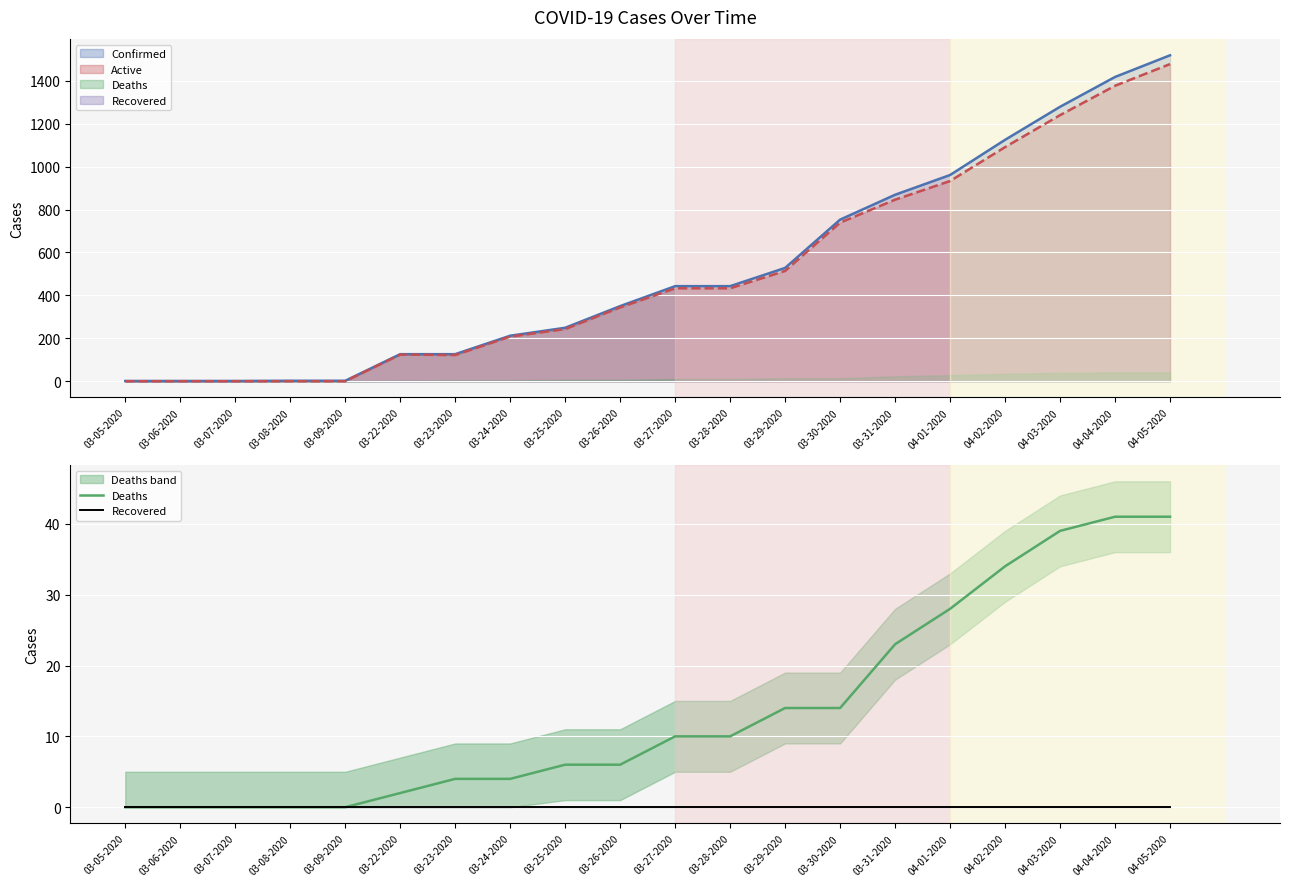

What is the average value of the Deaths series?

14